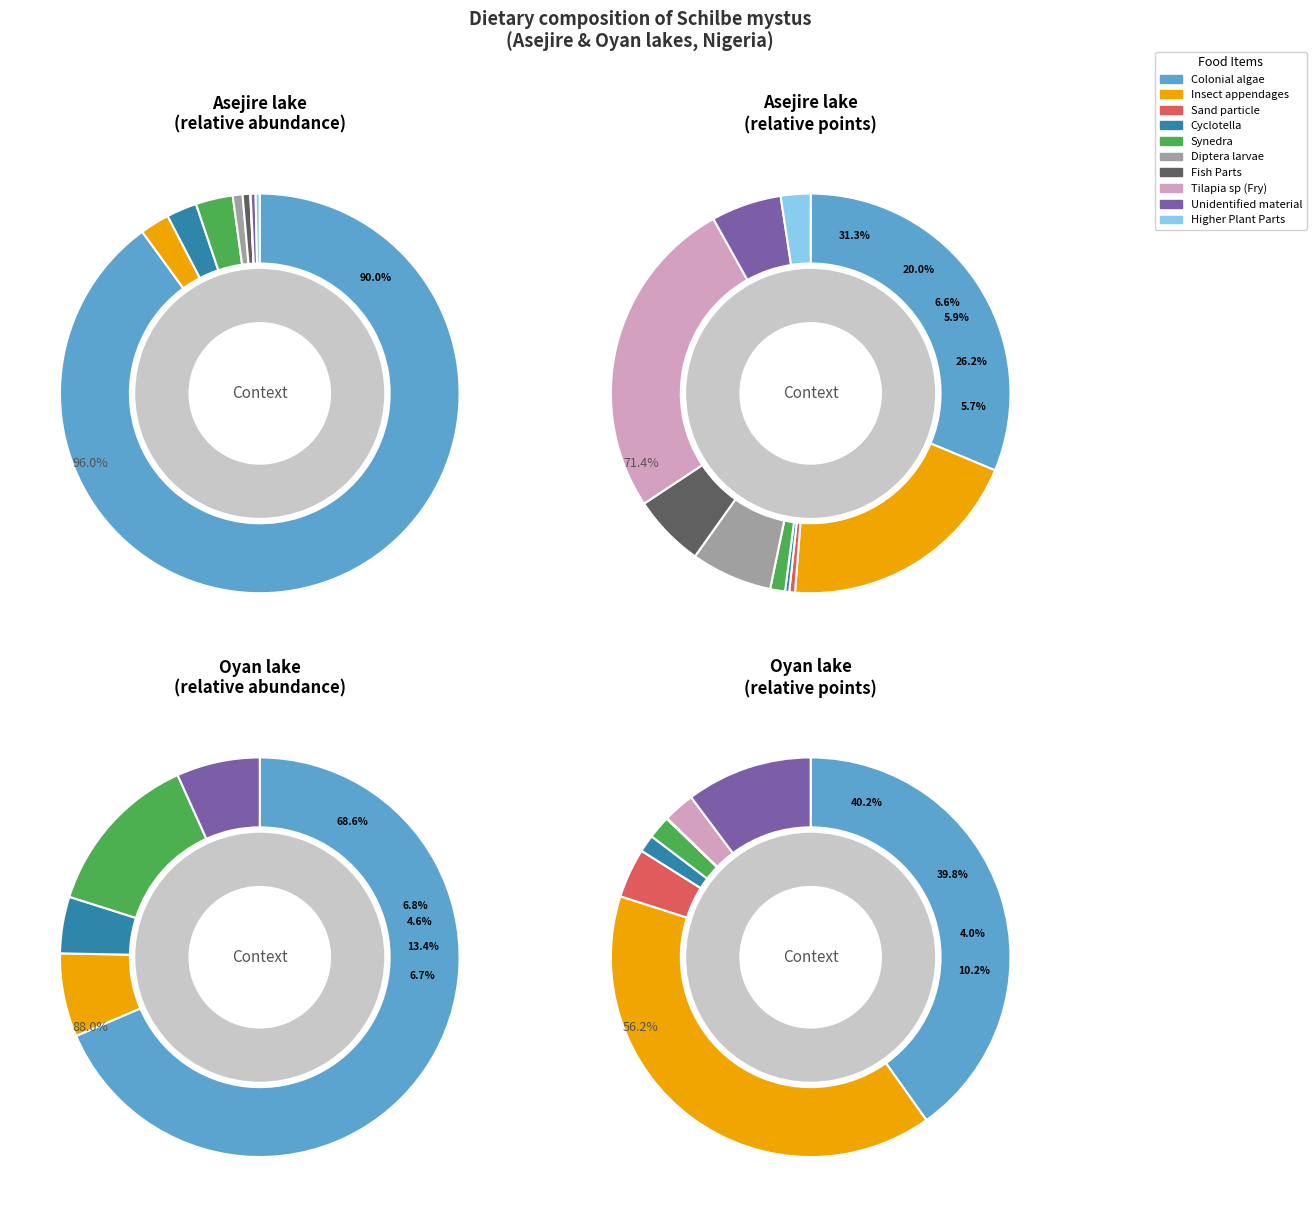

Which category accounts for the majority?

Colonial algae